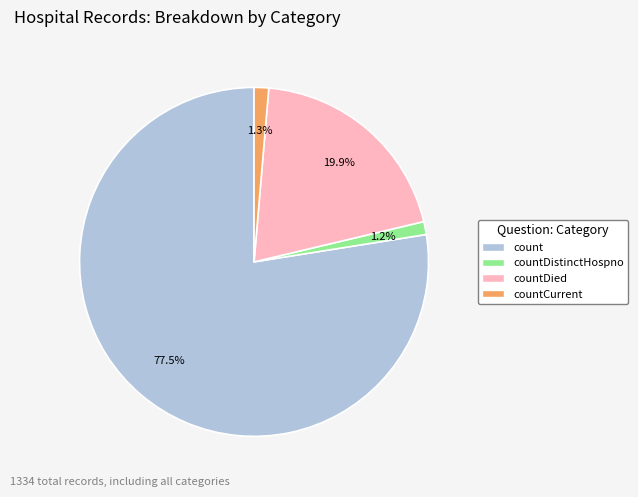

Does count represent more than half of the total?

Yes